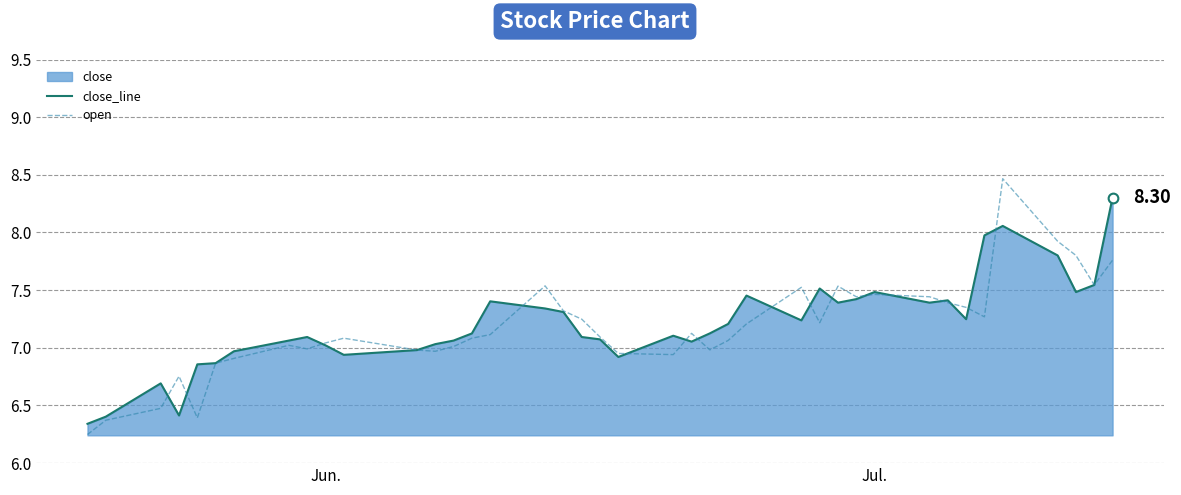

Rank the series by their maximum value, from lowest to highest.

close_line, open